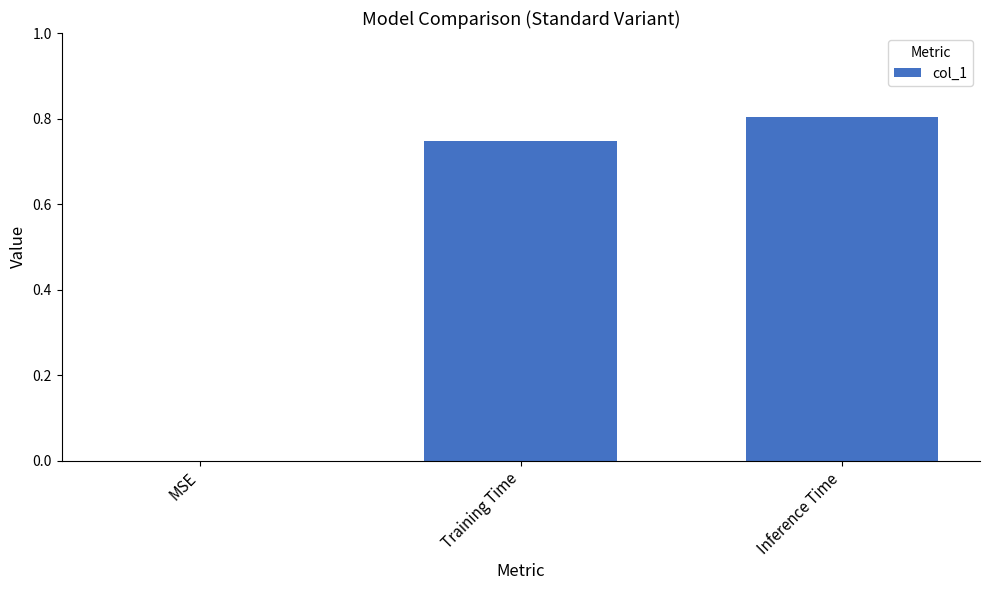

Where is the data nearest to the value 0?

MSE